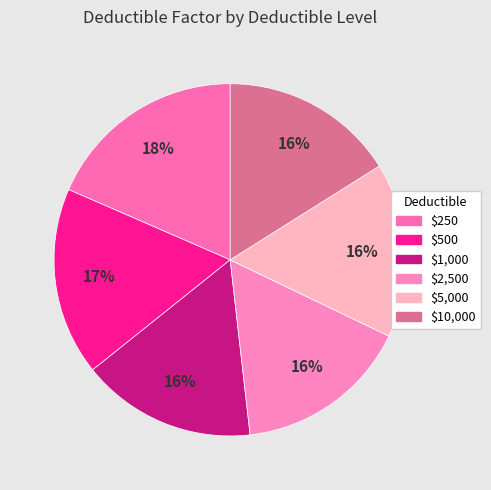

The $2,500 slice represents 29% of the pie. True or false?

False